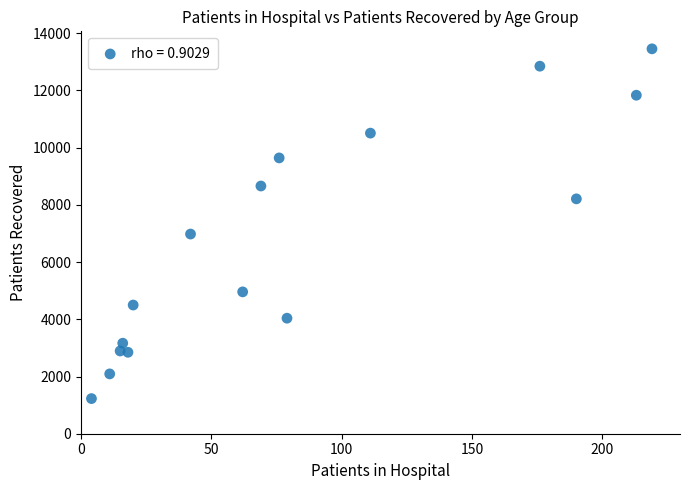

What is the range of X values (max minus min)?

215